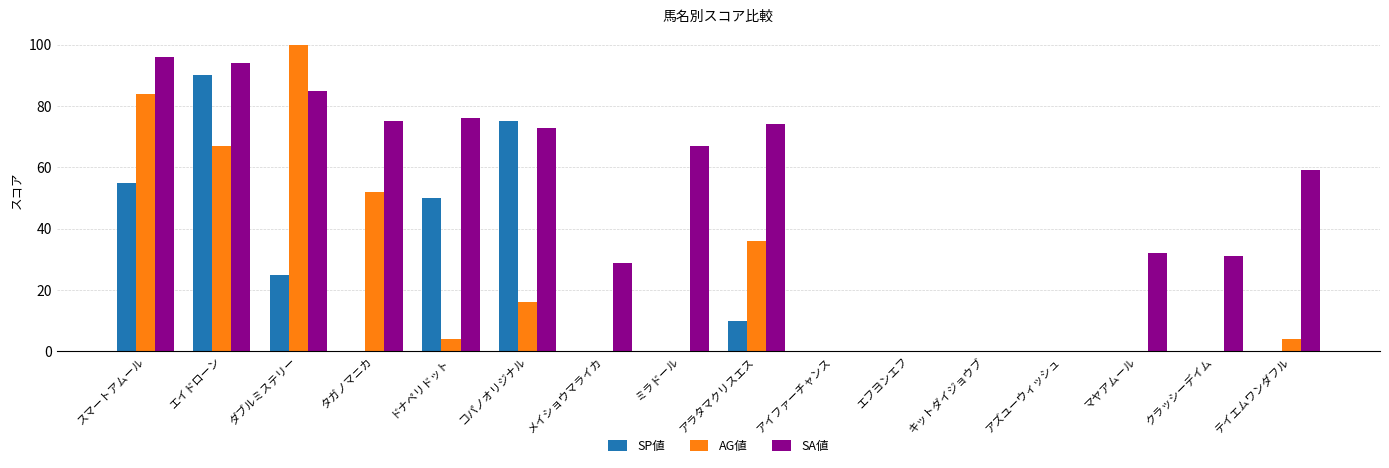

Which label corresponds to the largest value in the chart?

ダブルミステリー